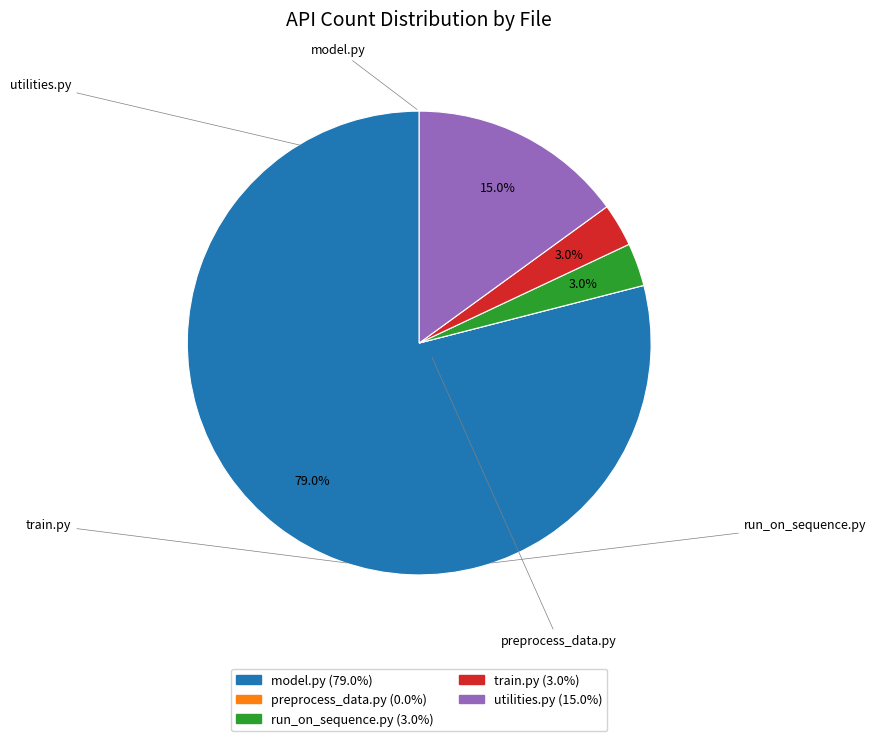

What is the majority slice?

model.py